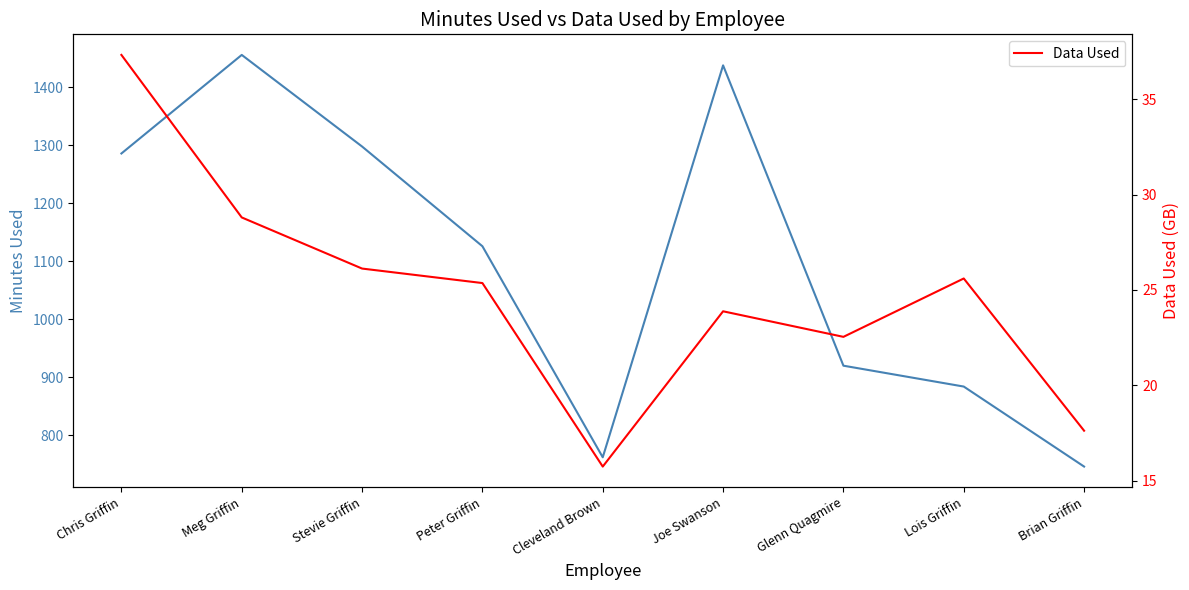

Where is Data Used nearest to the value 26?

Stevie Griffin